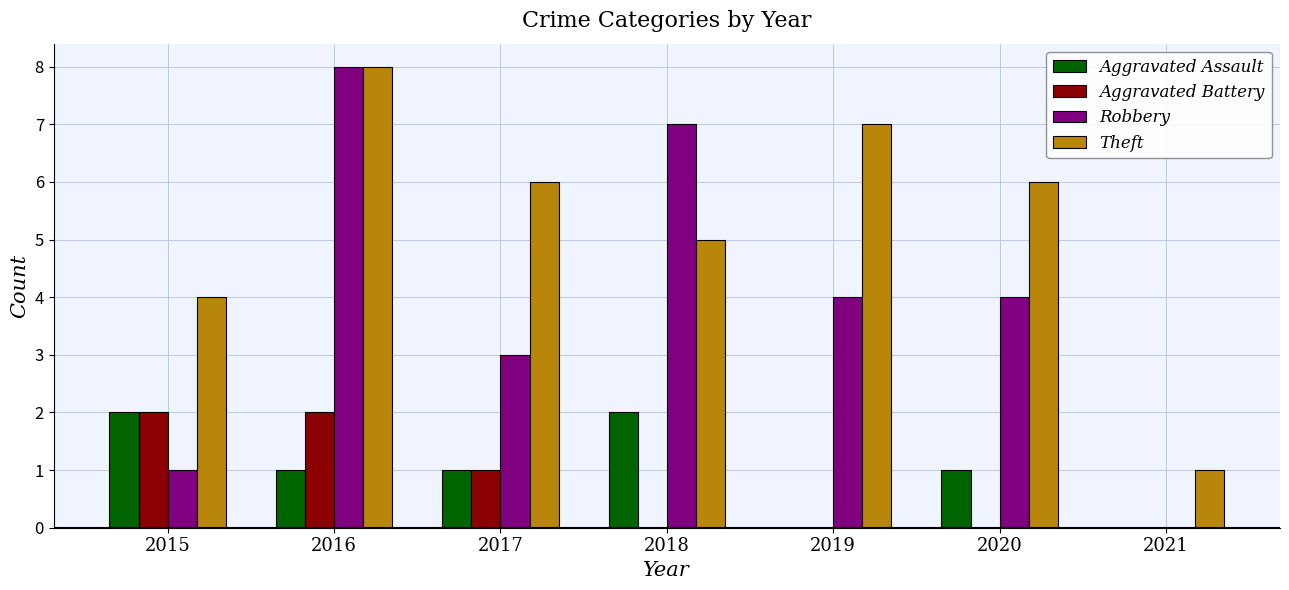

What value does the Aggravated Assault series have at 2020?

1